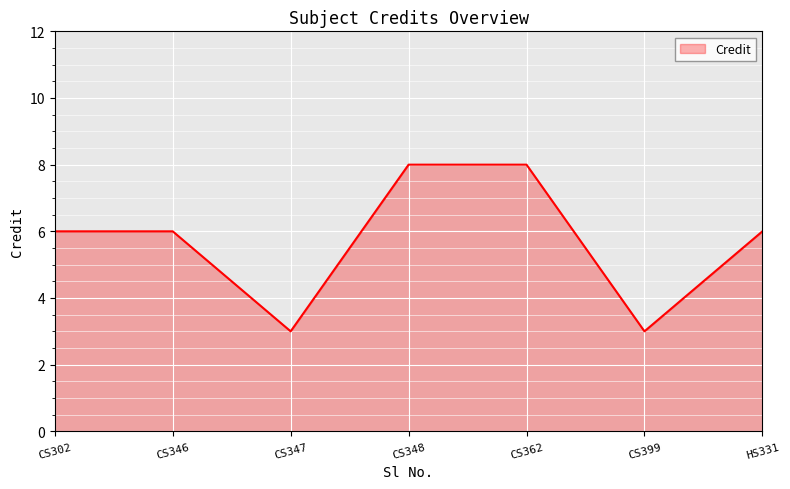

Where is the first local minimum?

CS347